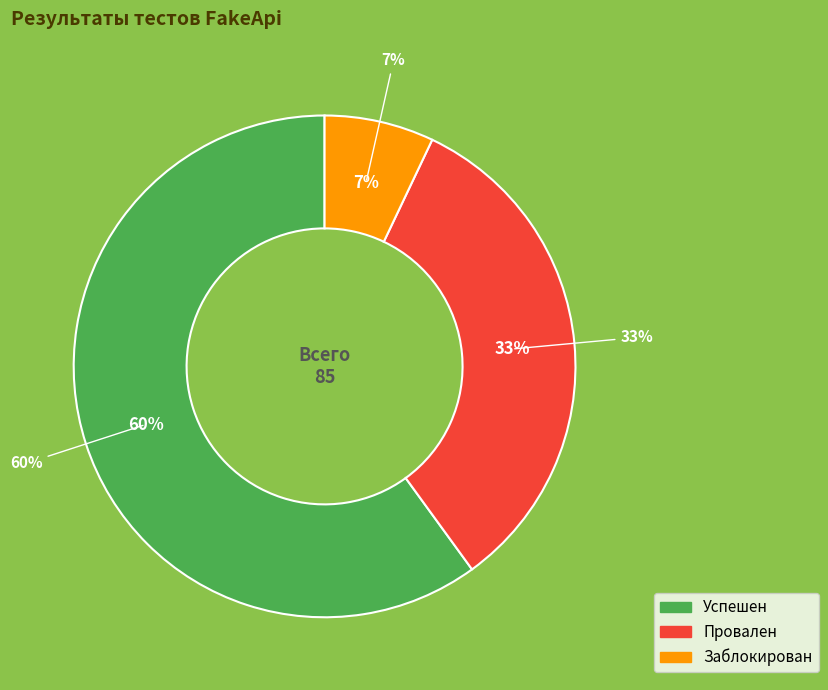

True or false: Успешен accounts for 68% of the total.

False